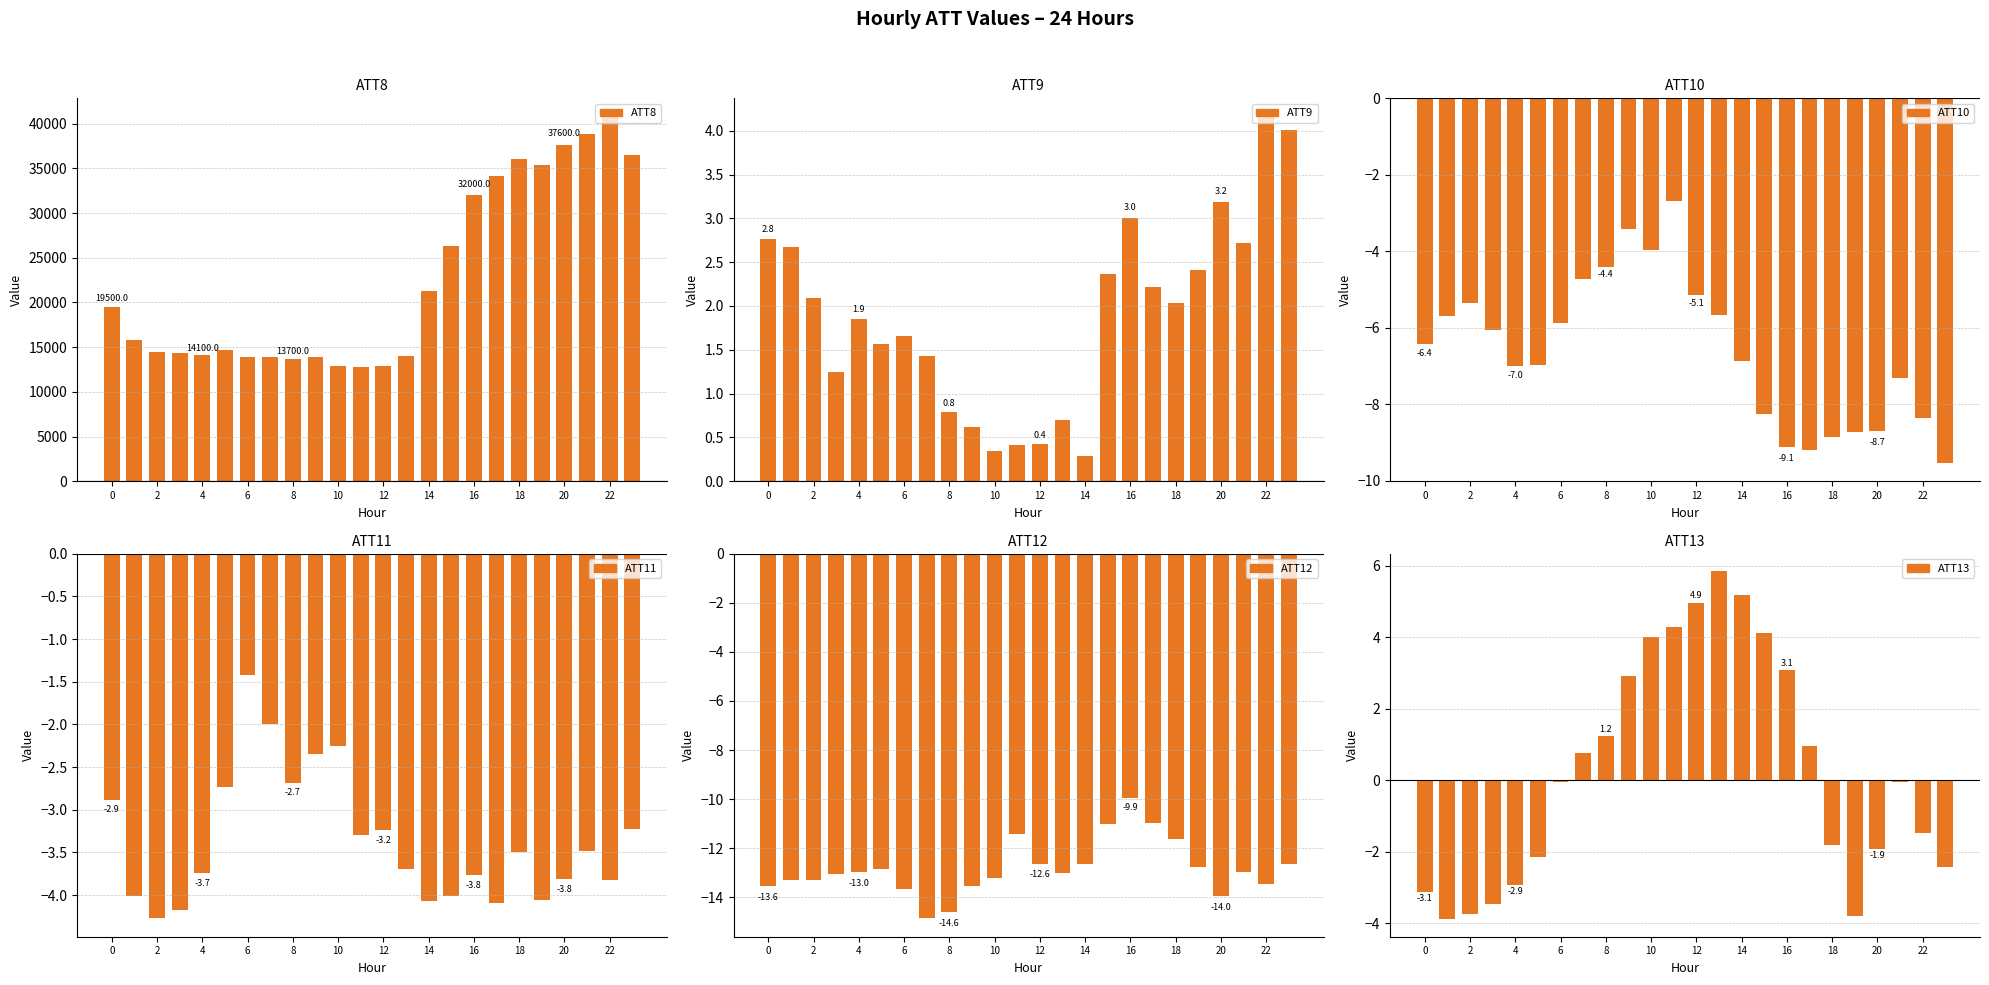

How many categories are shown in the chart?

24